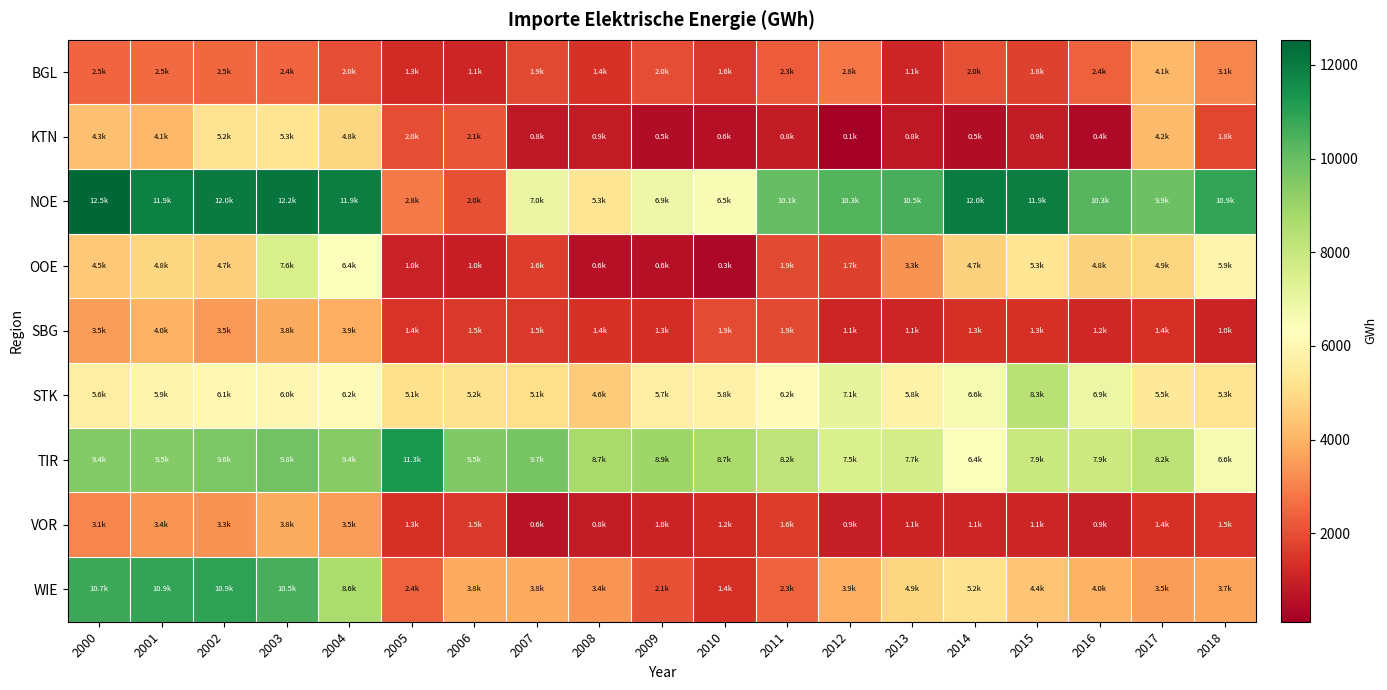

Between 2010 and 2002, which is larger?

2002